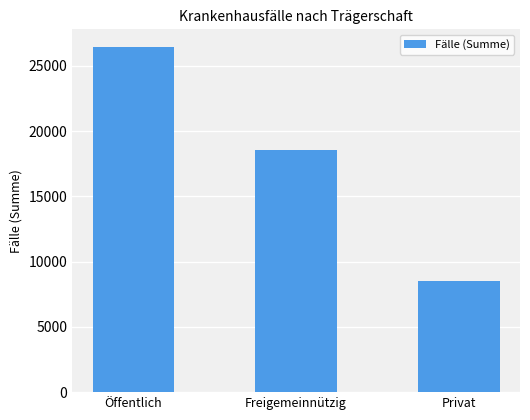

The chart shows a value of 26478 at Öffentlich. True or false?

True